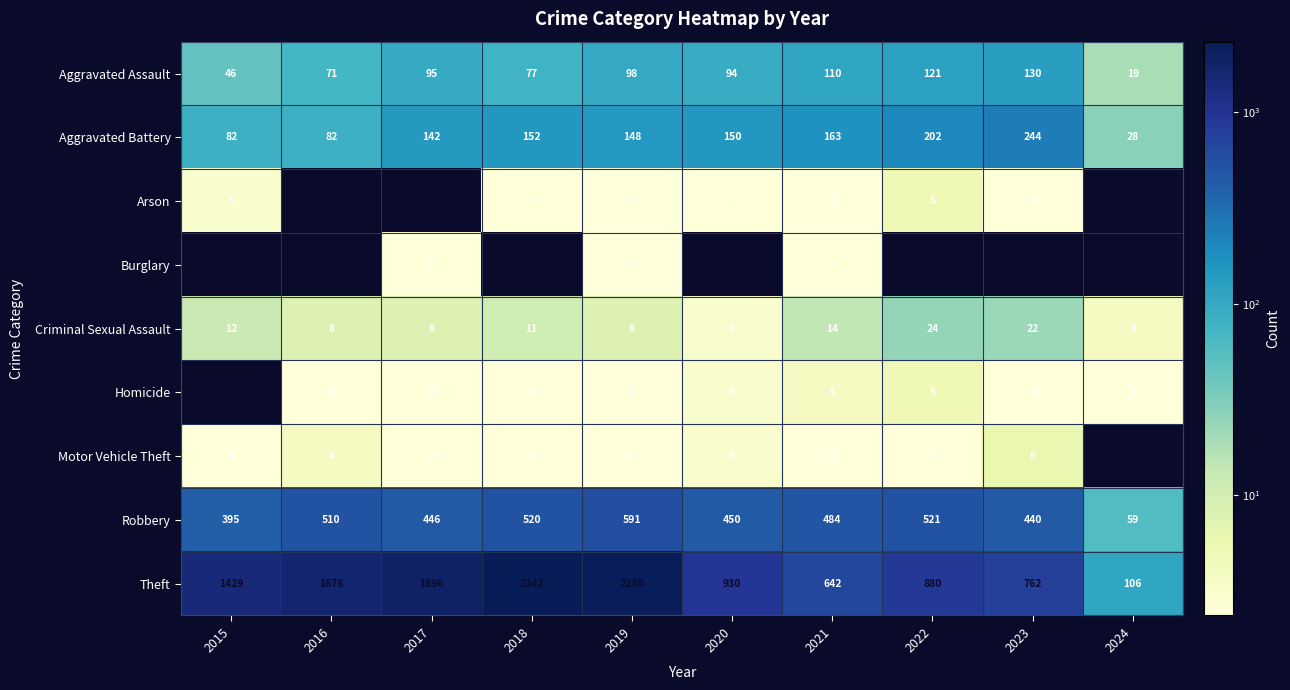

At which category does the chart reach its peak across all series?

2018